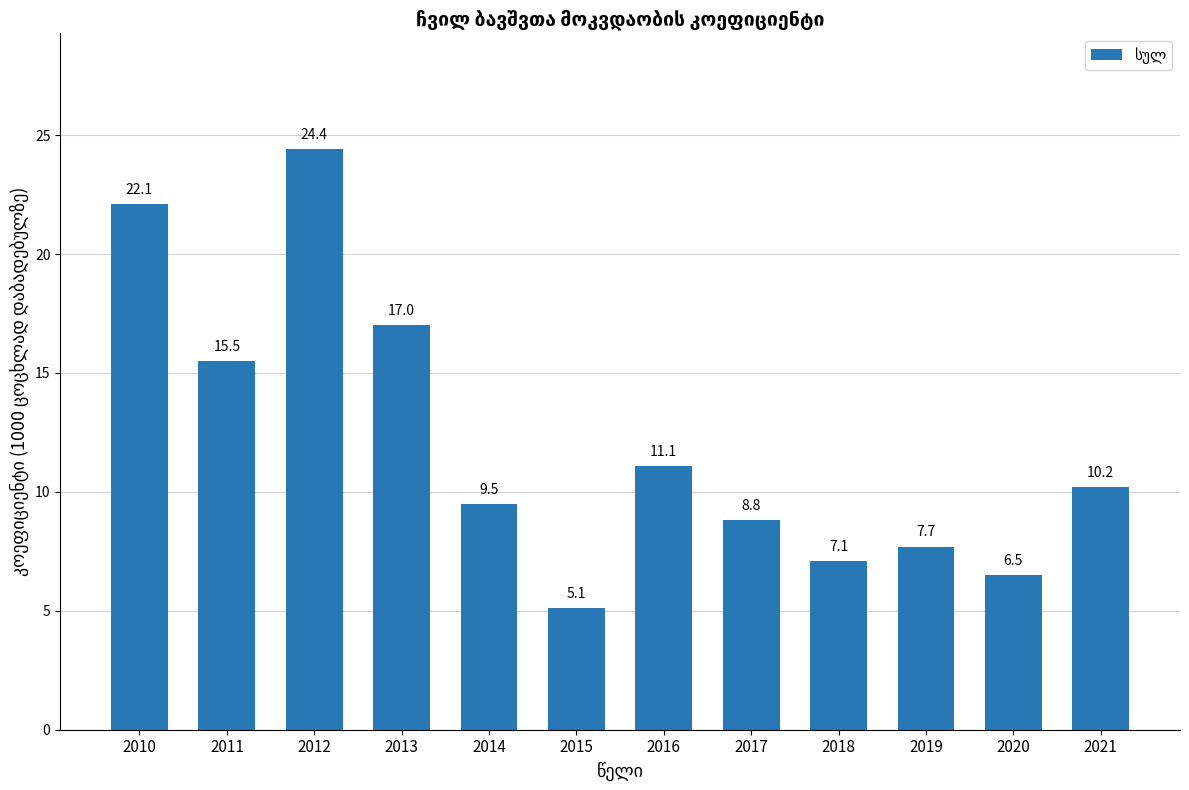

List the labels in order of value, smallest first.

2015, 2020, 2018, 2019, 2017, 2014, 2021, 2016, 2011, 2013, 2010, 2012